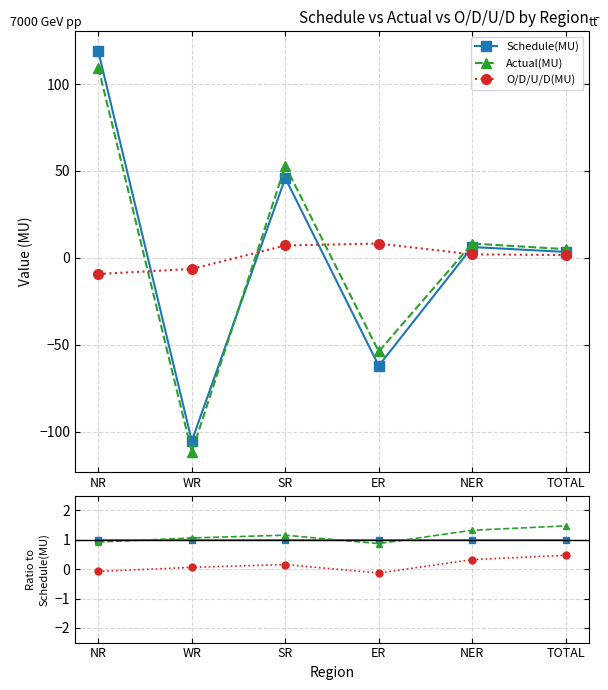

Is it true that Actual(MU) equals 0.9 at ER?

True